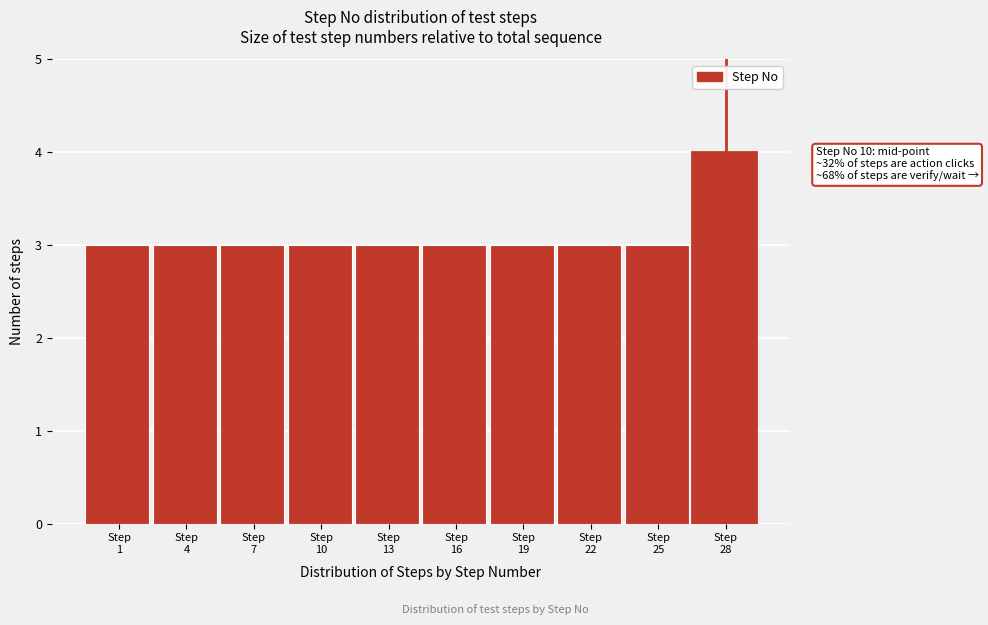

Reading left to right, extract all data points from this chart.

3	3	3	3	3	3	3	3	3	4